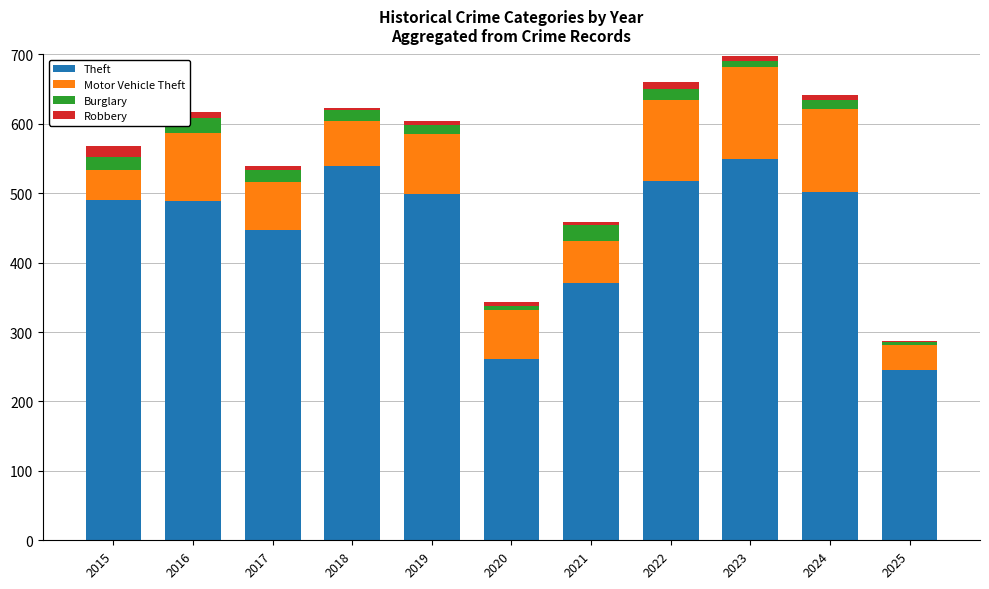

What is the highest value of the Theft series?

549